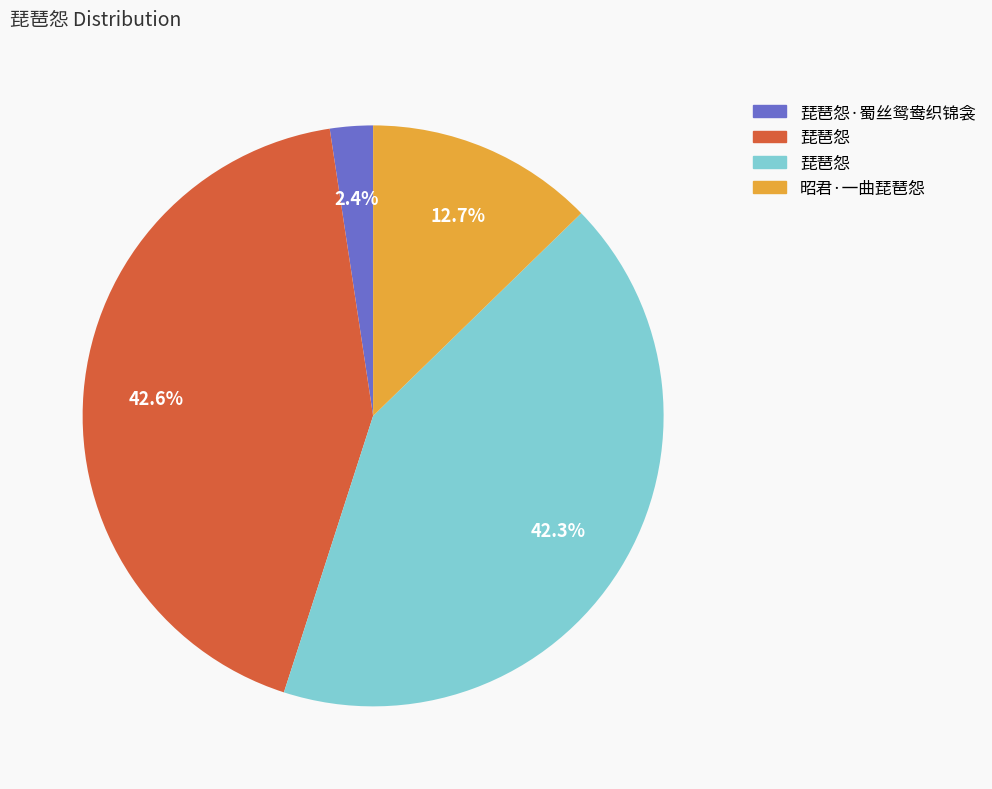

Is there any slice that represents more than half of the pie?

No